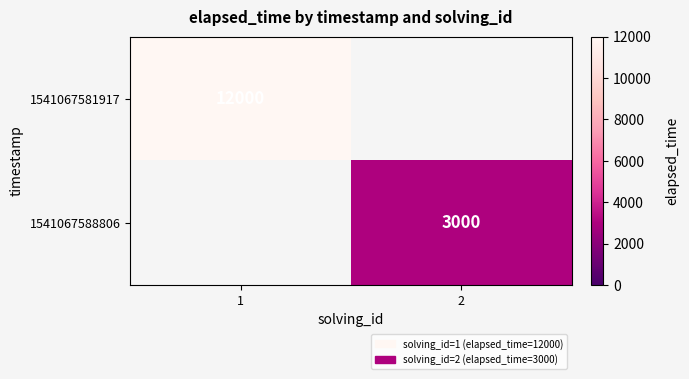

True or false: 1541067588806 has a value of 4521.8 at 2.

False